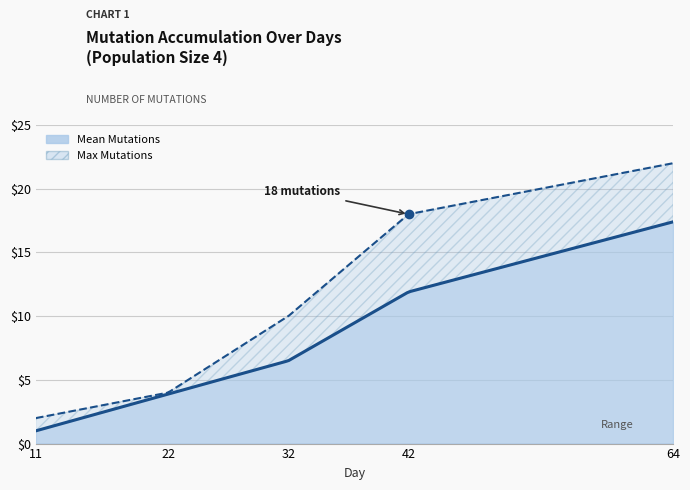

True or false: Mean Mutations and Max Mutations cross at least once.

False